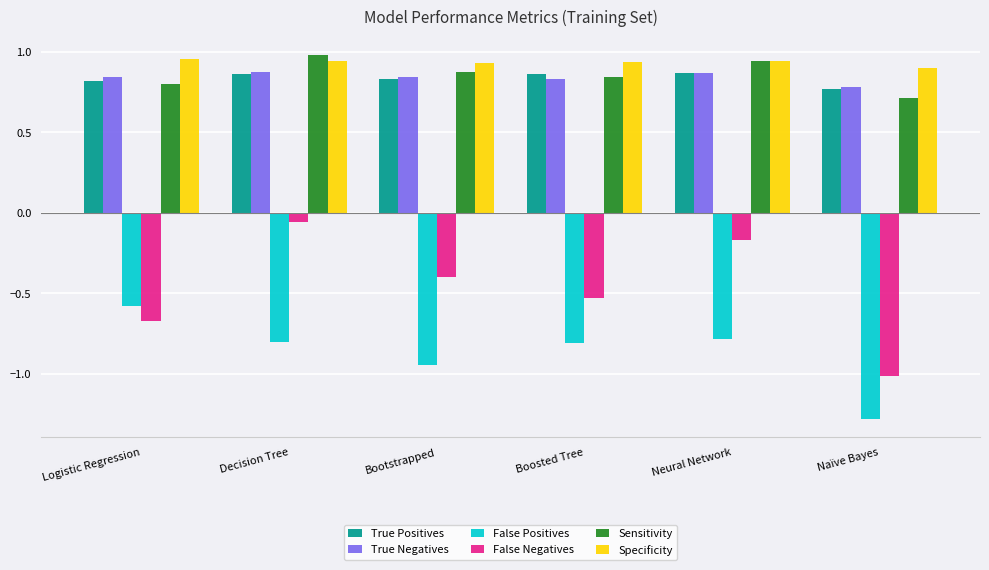

What are all the series names shown in the legend?

True Positives, True Negatives, False Positives, False Negatives, Sensitivity, Specificity